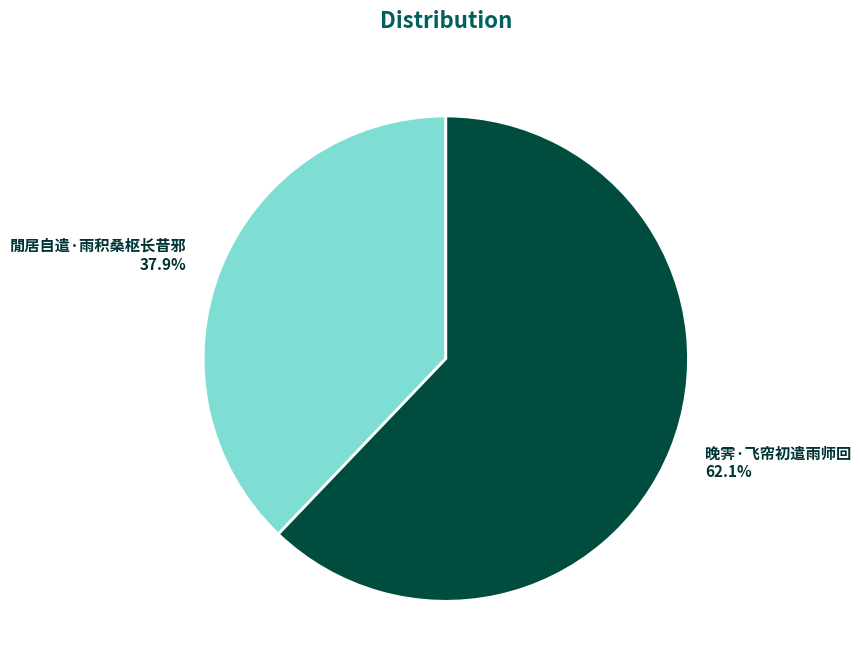

To the nearest percent, what percentage of the pie is 晚霁·飞帘初遣雨师回?

62%